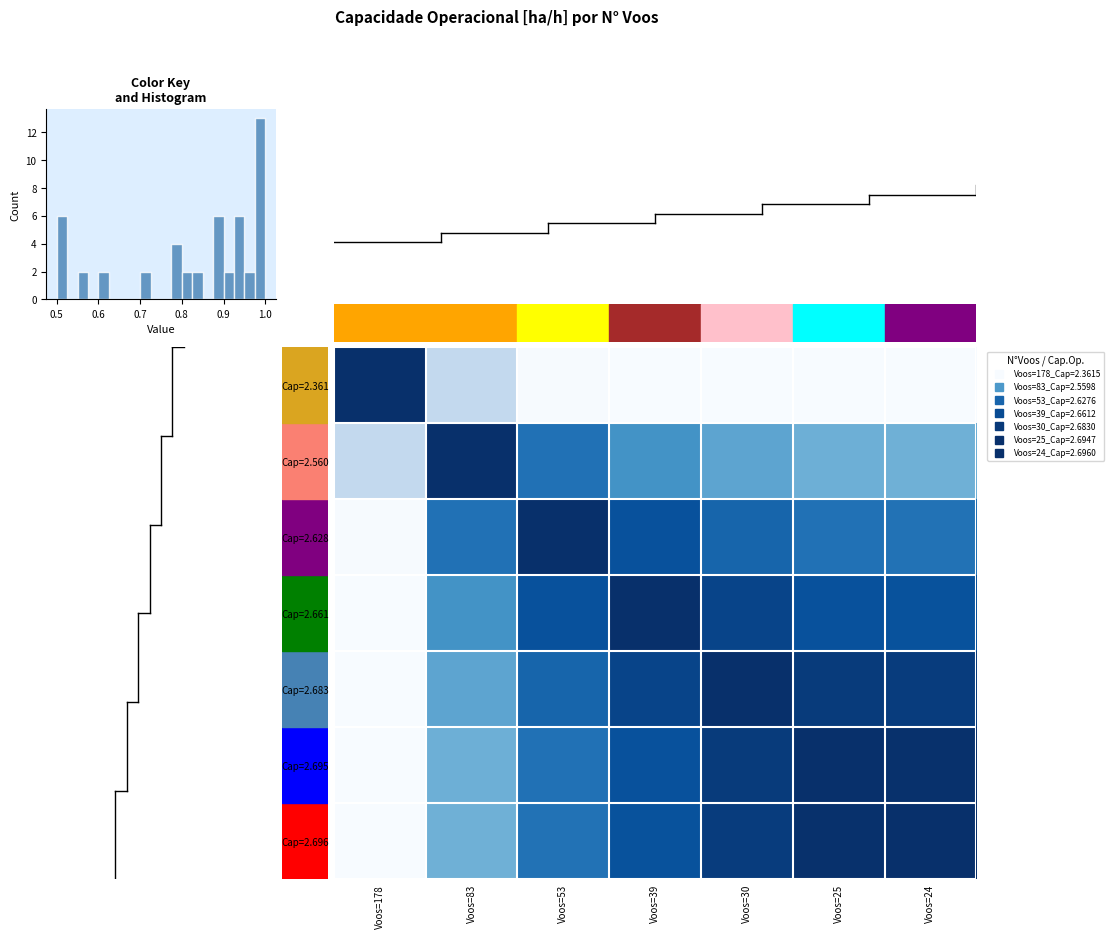

Rank the series by their maximum value, from highest to lowest.

Cap=2.361, Cap=2.560, Cap=2.628, Cap=2.661, Cap=2.683, Cap=2.695, Cap=2.696